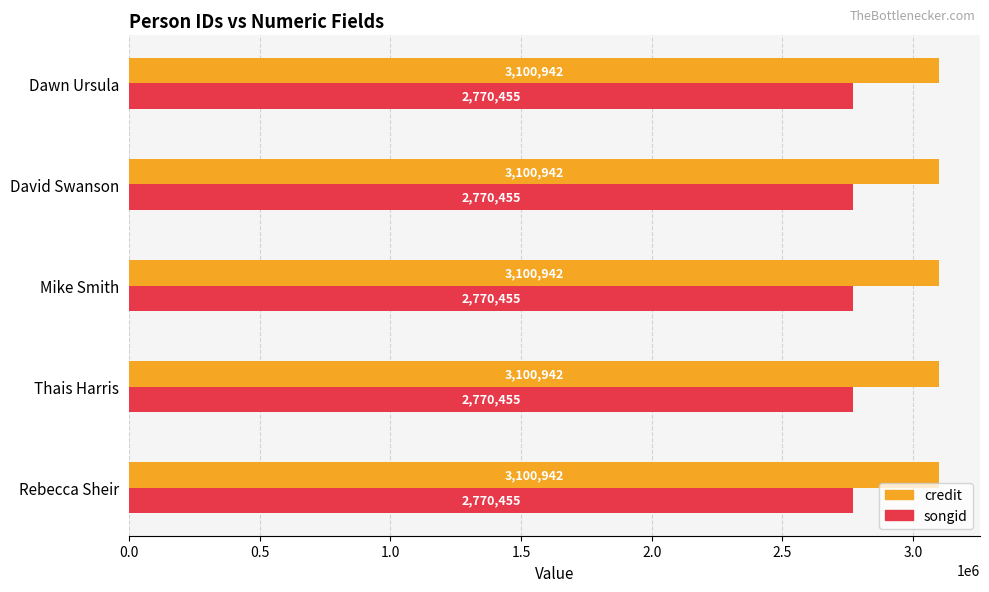

The value of credit at Mike Smith is 3100942. True or false?

True